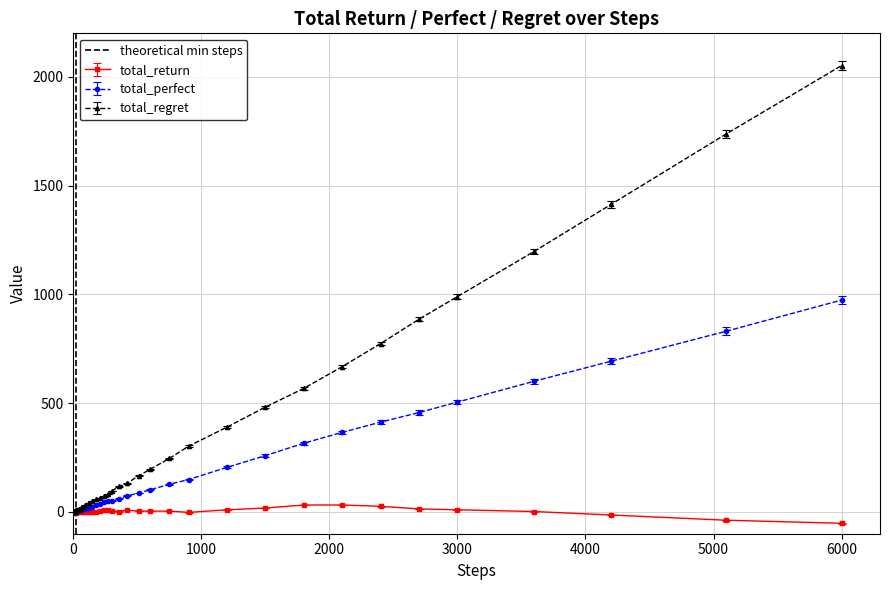

What is the change in value from 0 to 1000?

+1